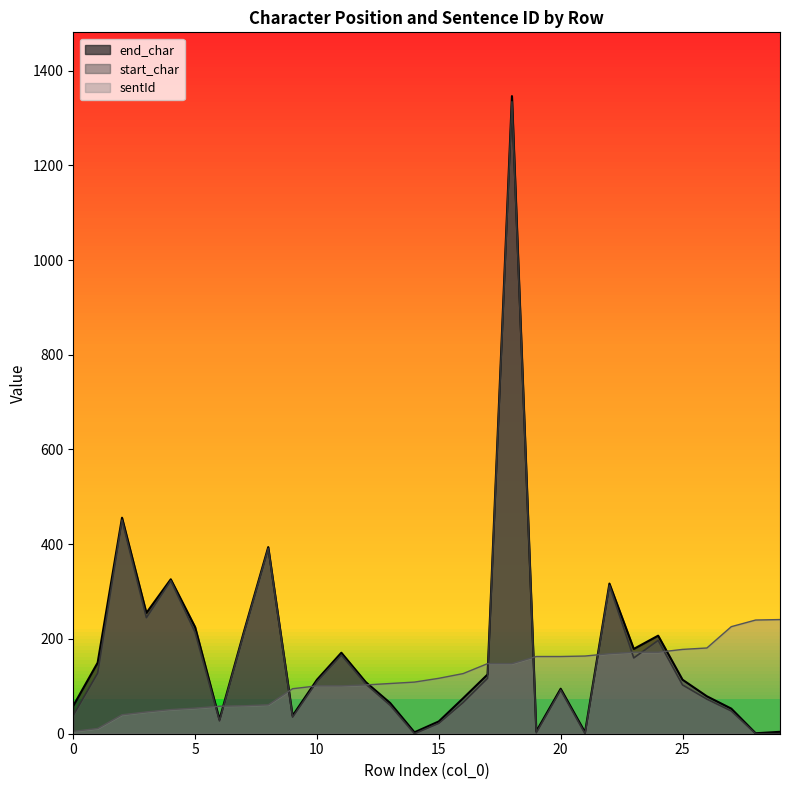

At which category is the sum across all series the highest?

18